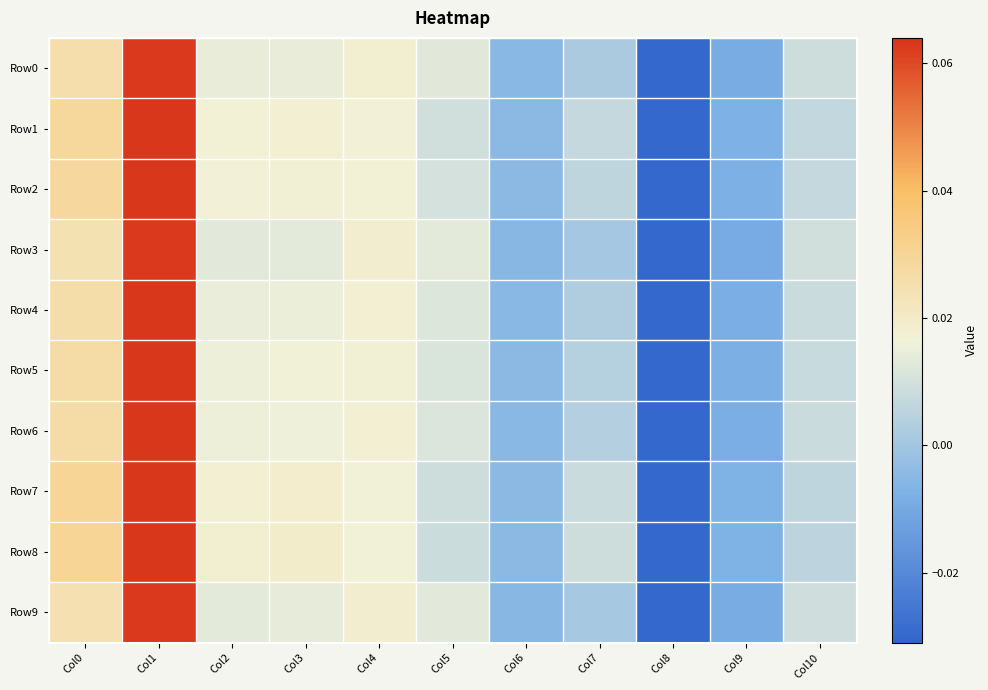

What is the total value across all series at Col1?

0.6